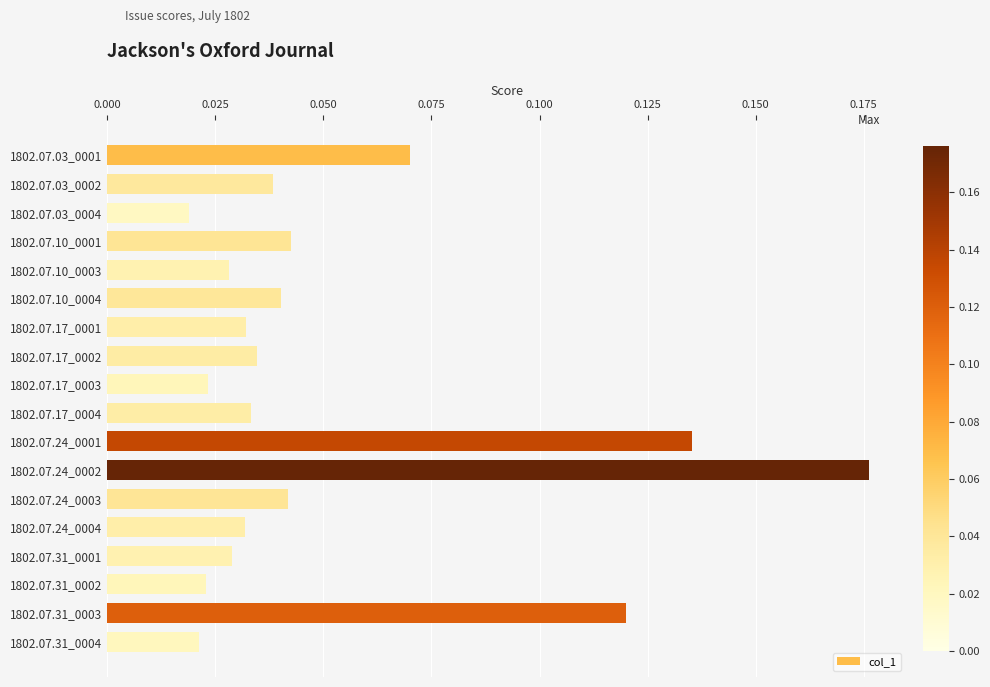

Which label corresponds to the largest value in the chart?

1802.07.24_0002